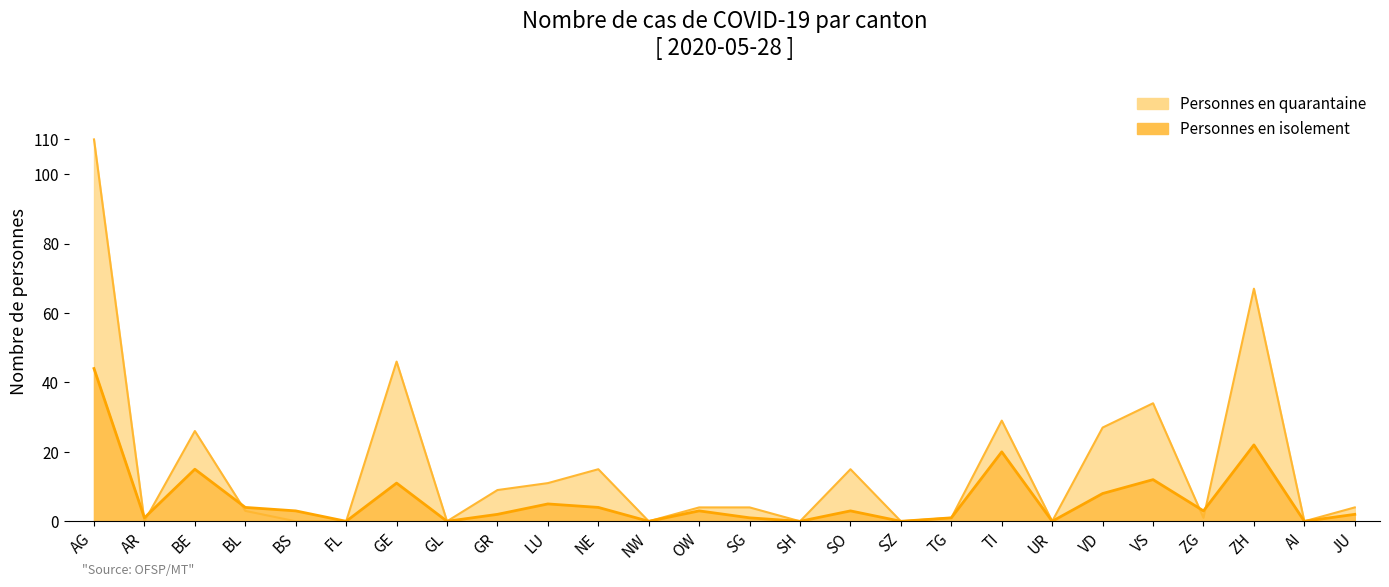

True or false: Personnes en quarantaine has a value of 75 at AI.

False